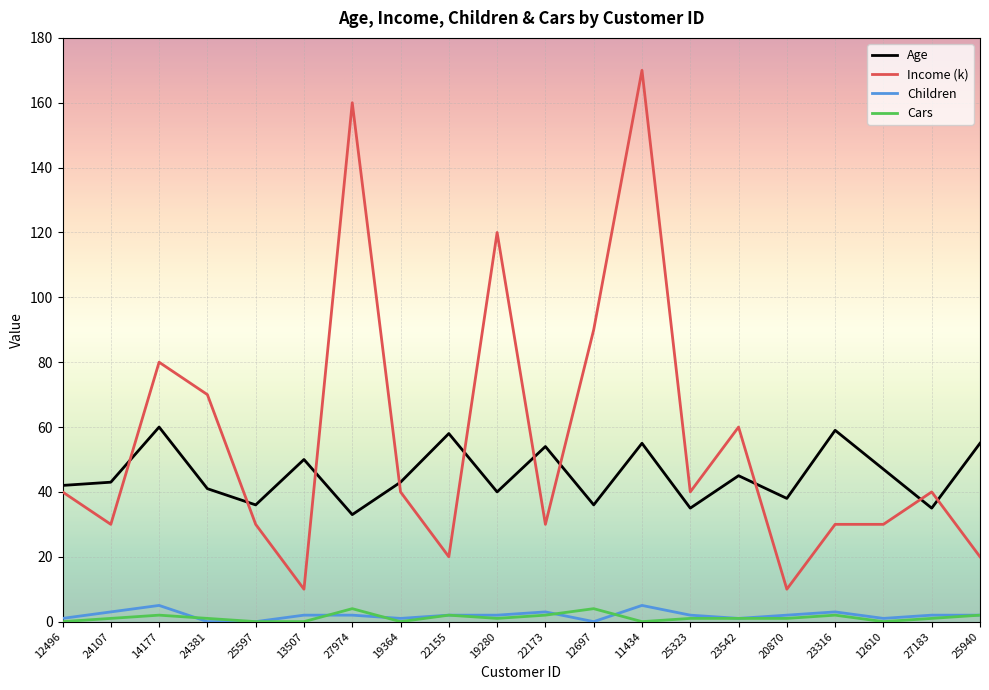

What are all the series names shown in the legend?

Age, Income (k), Children, Cars